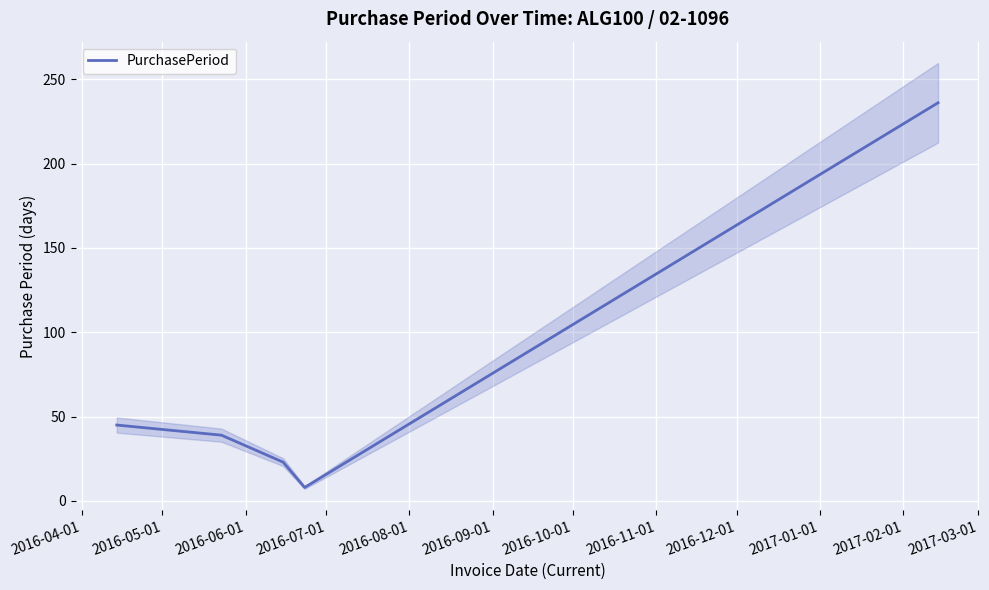

What is the highest value of the PurchasePeriod series?

236